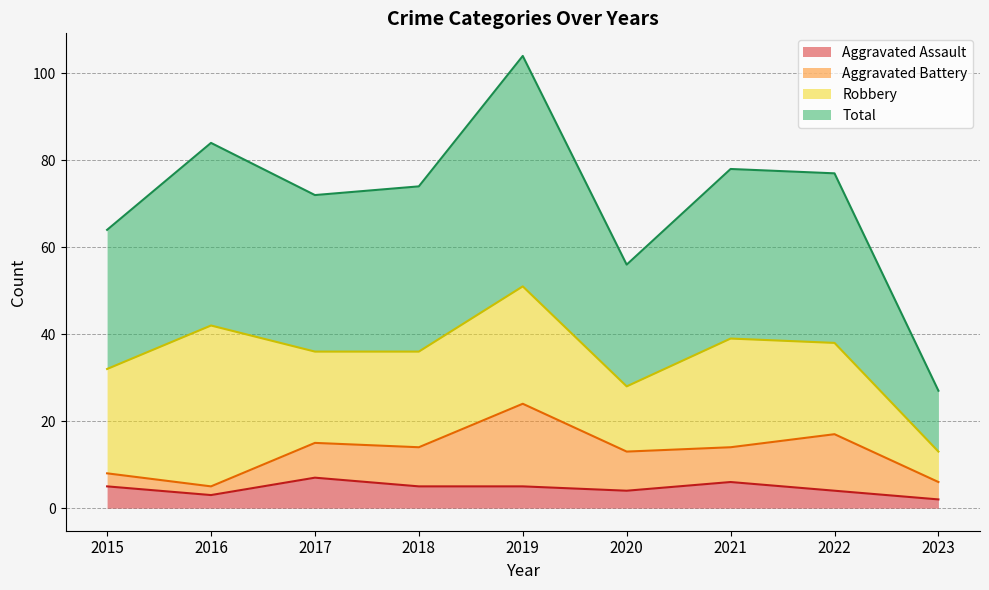

True or false: Total has more than 0 points higher than both neighbors.

True